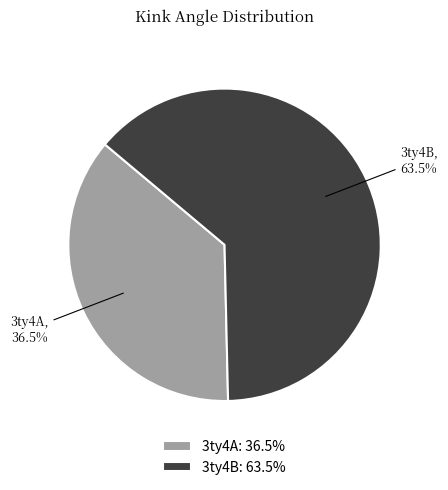

Is the sum of 3ty4B and 3ty4A greater than half?

Yes